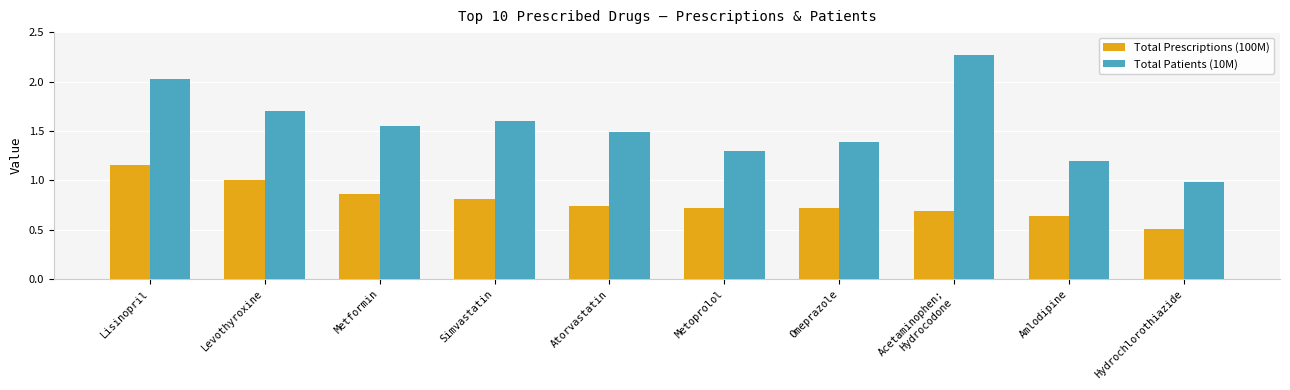

What is the average value of the Total Prescriptions (100M) series?

0.8